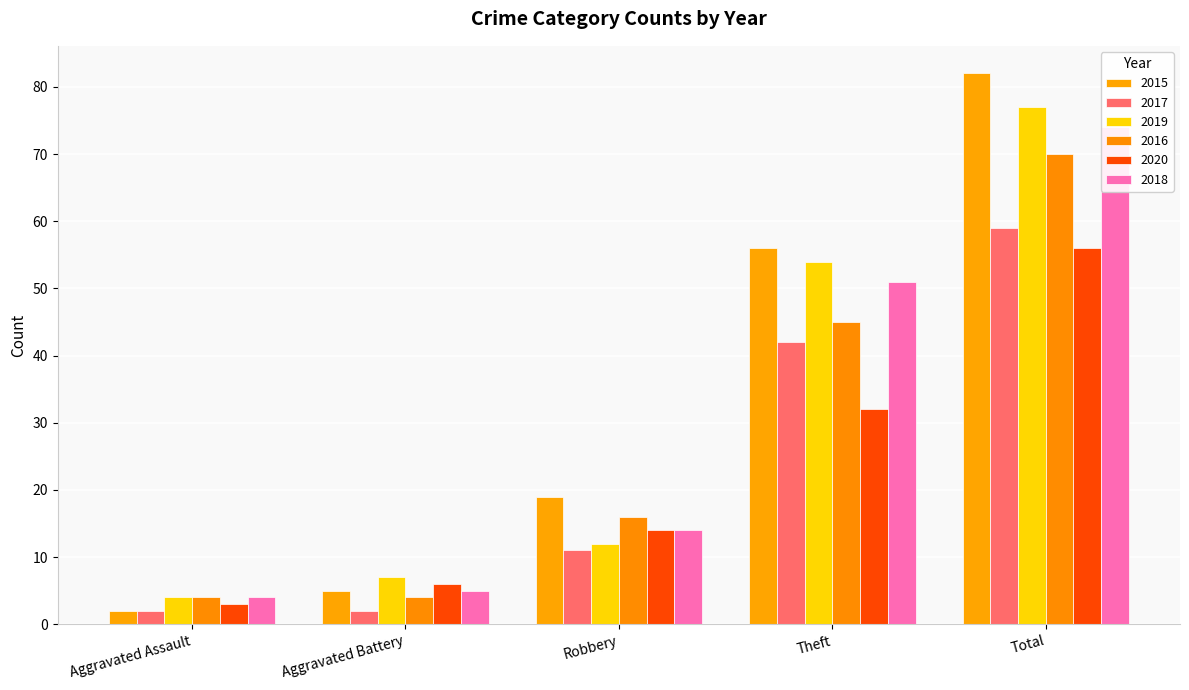

At which category is the sum across all series the highest?

Total